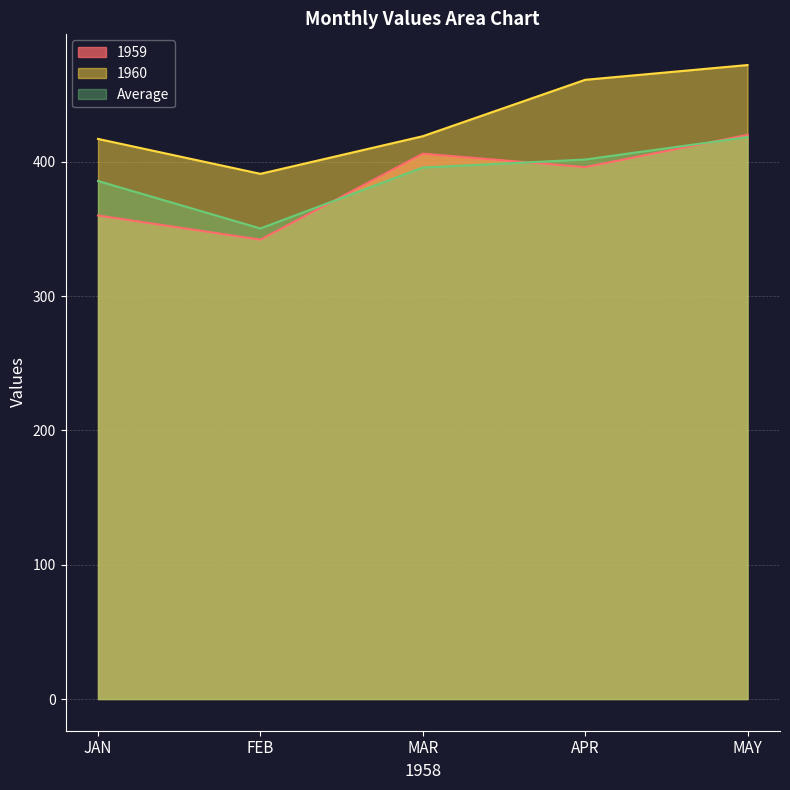

What position from the right is FEB?

4